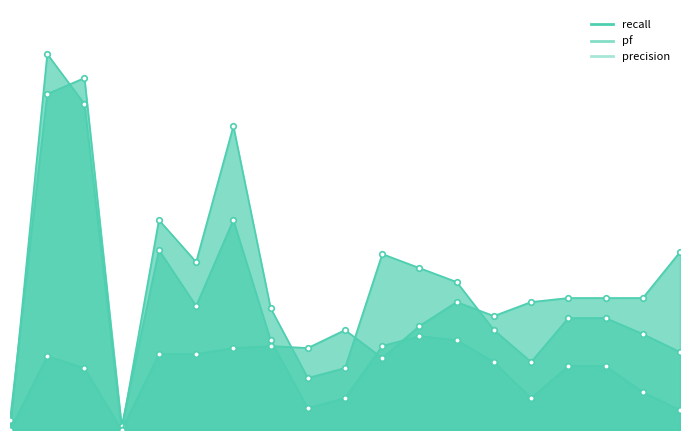

At which category is the sum across all series the highest?

1